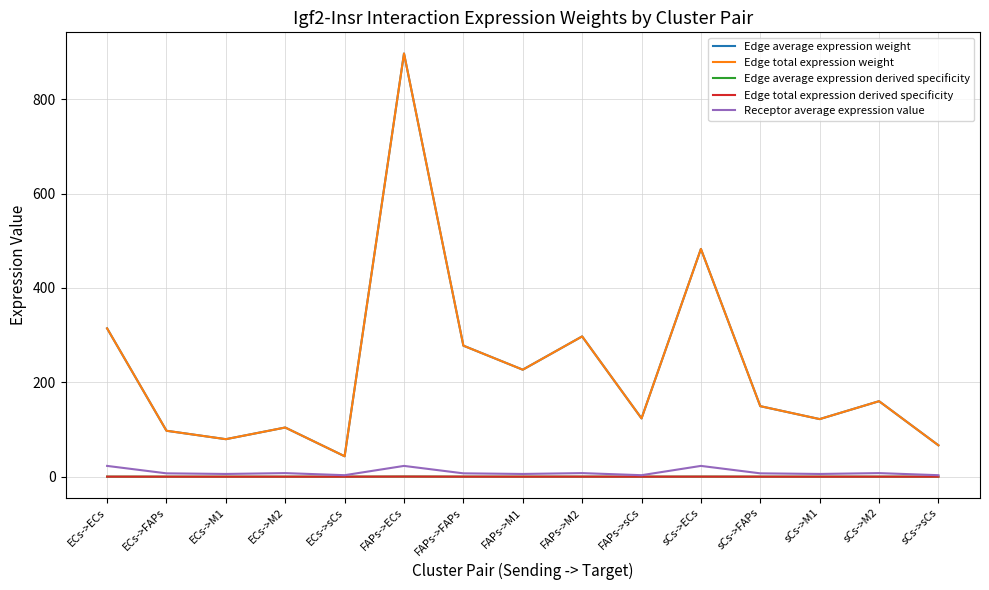

Does the chart have visible grid lines?

Yes